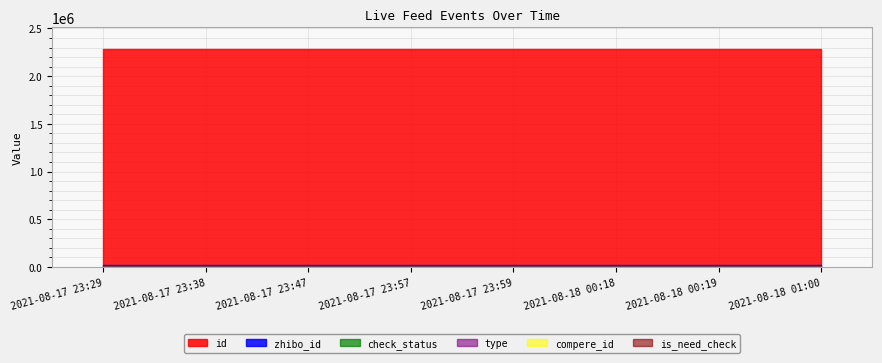

What is the total value across all series at 2021-08-17 23:57?

2283499